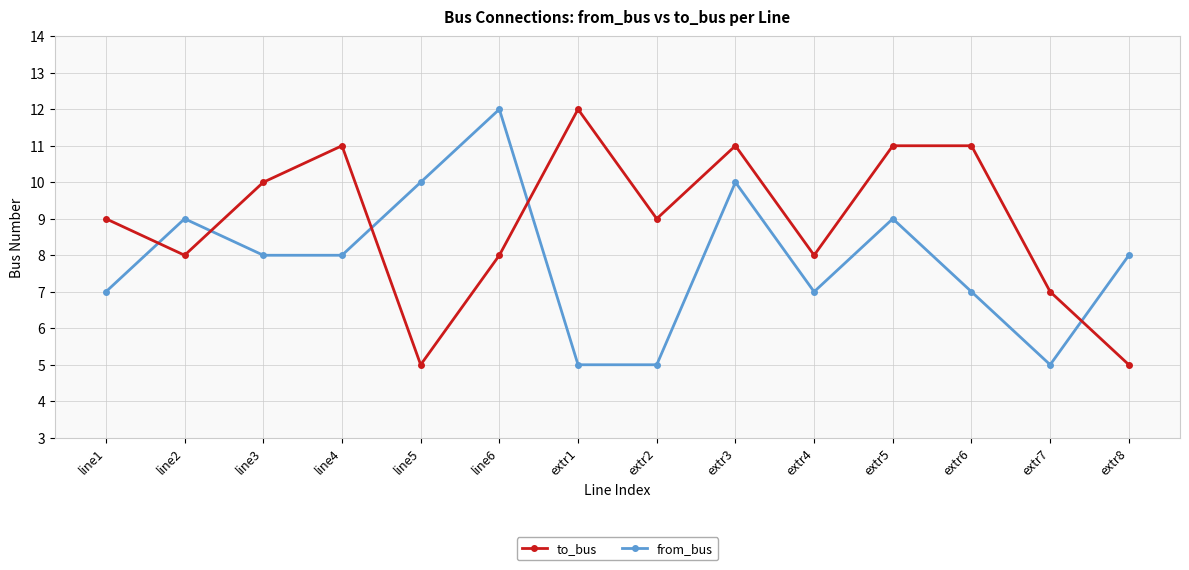

Reading left to right, list all the values displayed in this chart.

to_bus: line1=9	line2=8	line3=10	line4=11	line5=5	line6=8	extr1=12	extr2=9	extr3=11	extr4=8	extr5=11	extr6=11	extr7=7	extr8=5
from_bus: line1=7	line2=9	line3=8	line4=8	line5=10	line6=12	extr1=5	extr2=5	extr3=10	extr4=7	extr5=9	extr6=7	extr7=5	extr8=8